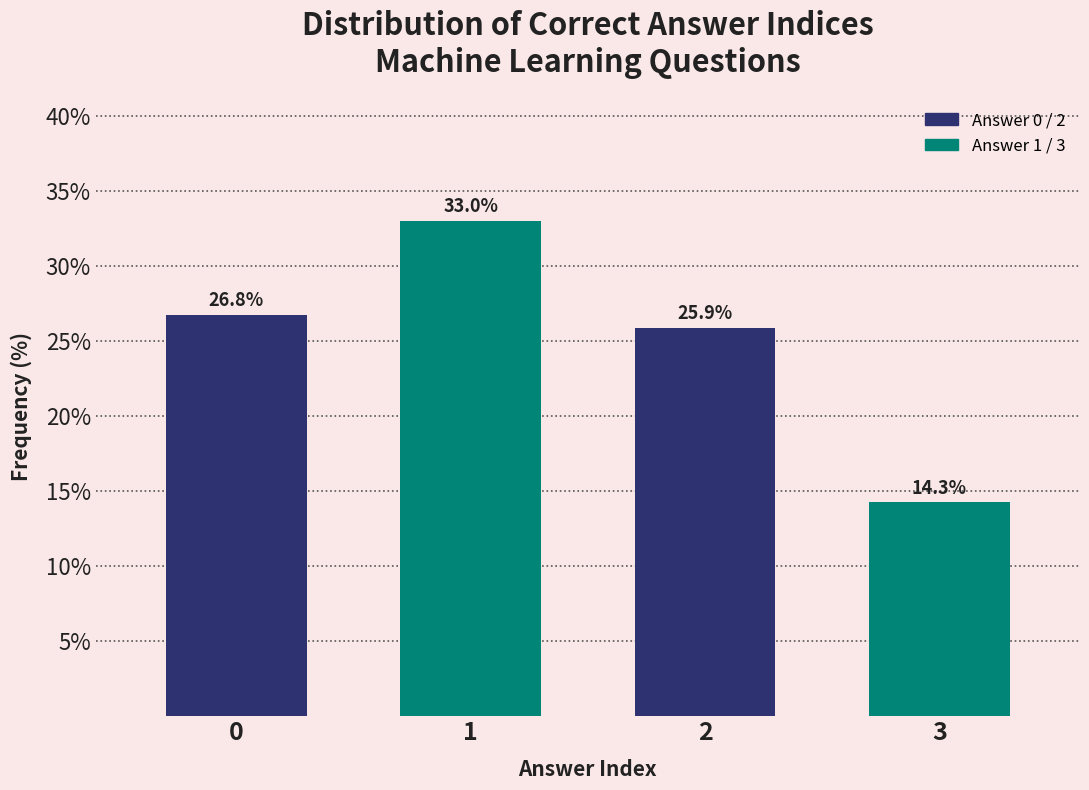

Reading right to left, extract all data points from this chart.

3=14.3	2=25.9	1=33.0	0=26.8